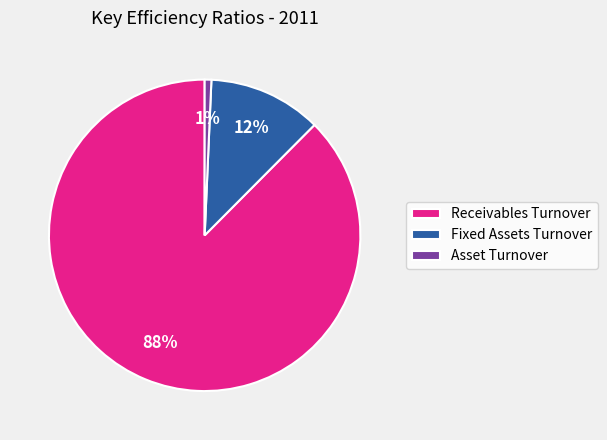

What is the smallest slice in the pie chart?

Asset Turnover